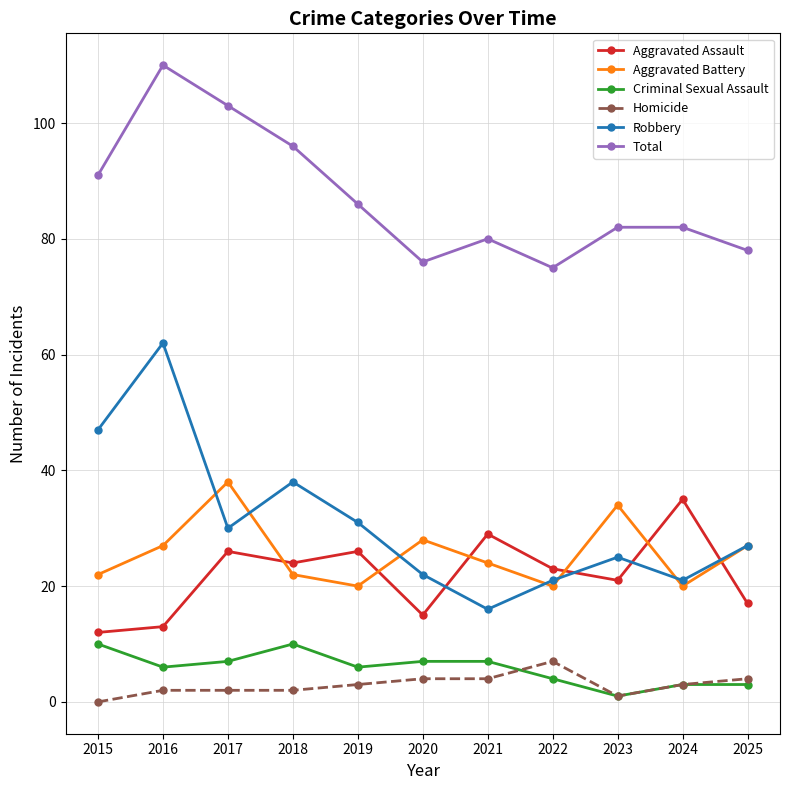

At which label does Aggravated Assault reach its peak?

2024